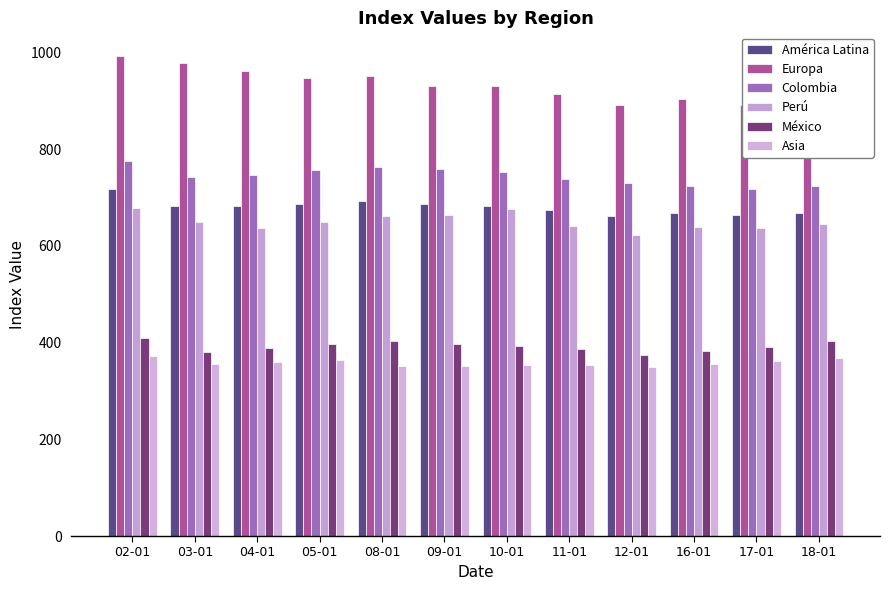

List the labels in order of Colombia value, largest first.

02-01, 08-01, 09-01, 05-01, 10-01, 04-01, 03-01, 11-01, 12-01, 18-01, 16-01, 17-01